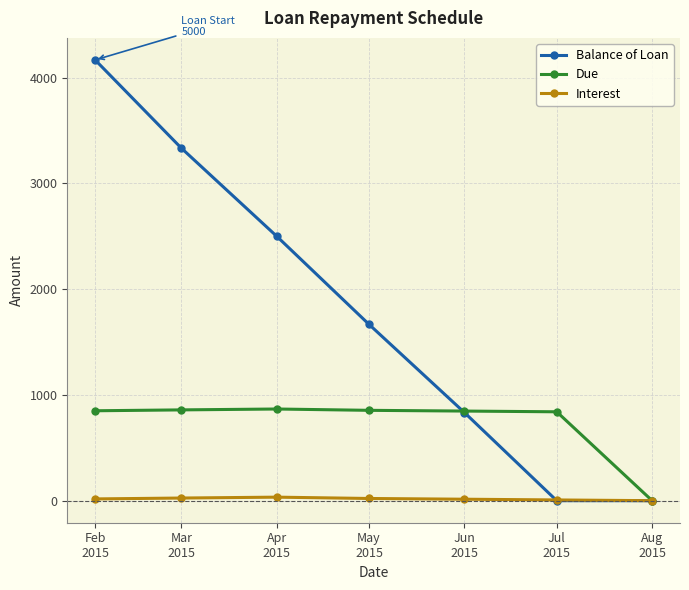

What is the difference between the Balance of Loan values at Apr
2015 and Mar
2015?

833.3